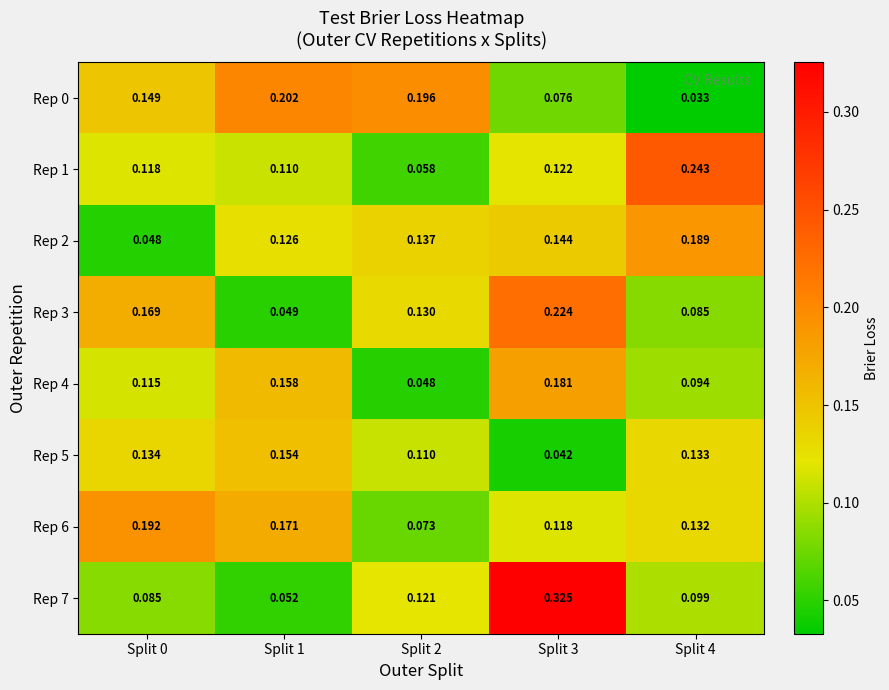

Between Split 1 and Split 2, which series saw the biggest shift?

Rep 4